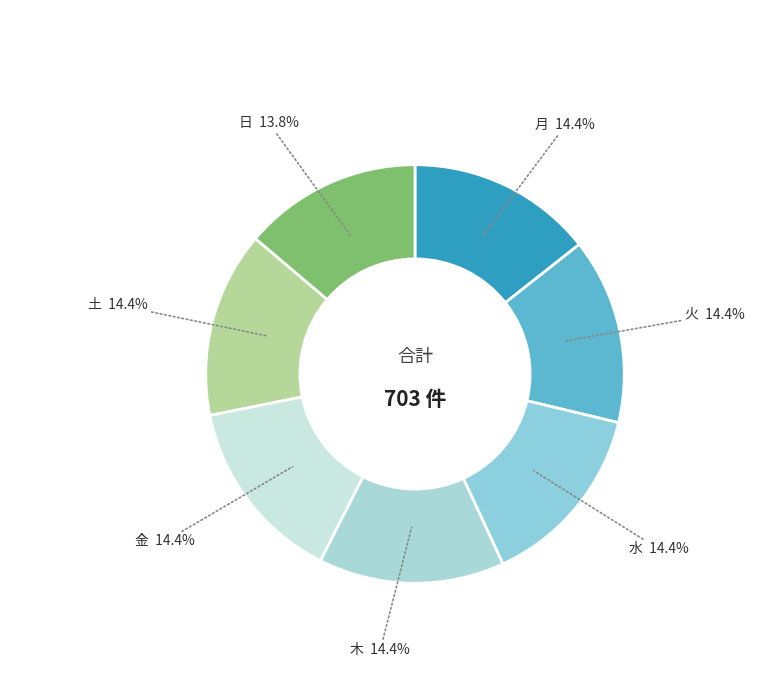

What percentage do 金 and 土 together represent?

28.7%